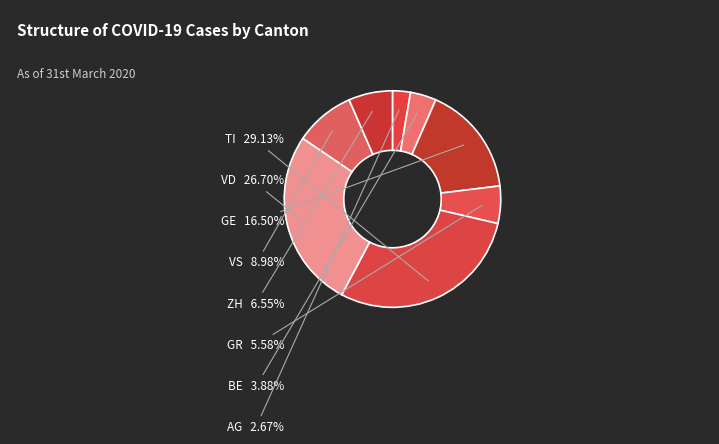

How many segments does this pie chart have?

8